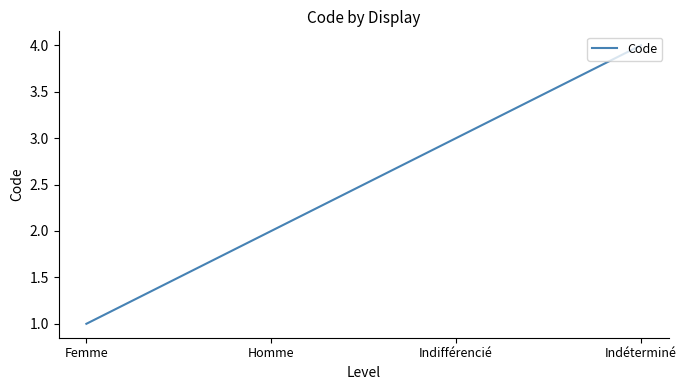

Reading right to left, what are all the values shown in this chart?

4	3	2	1